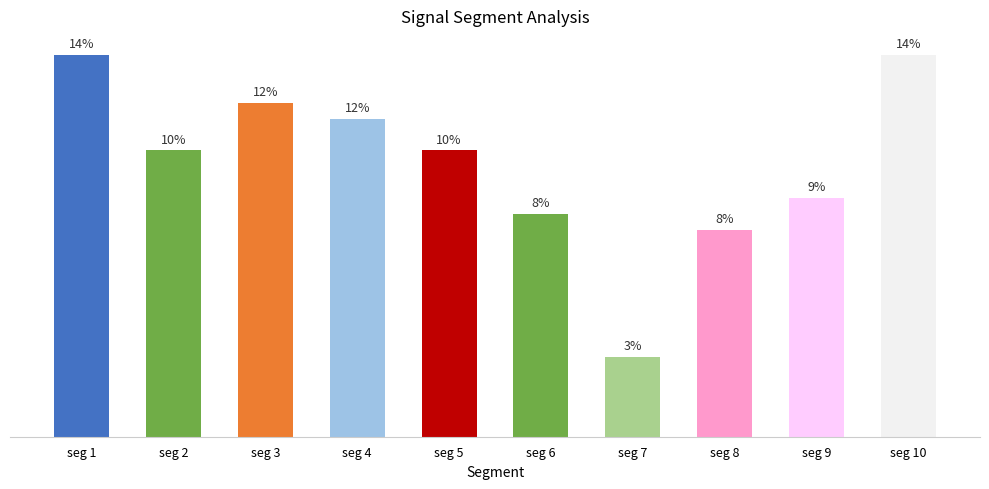

Does the chart contain any negative values?

No